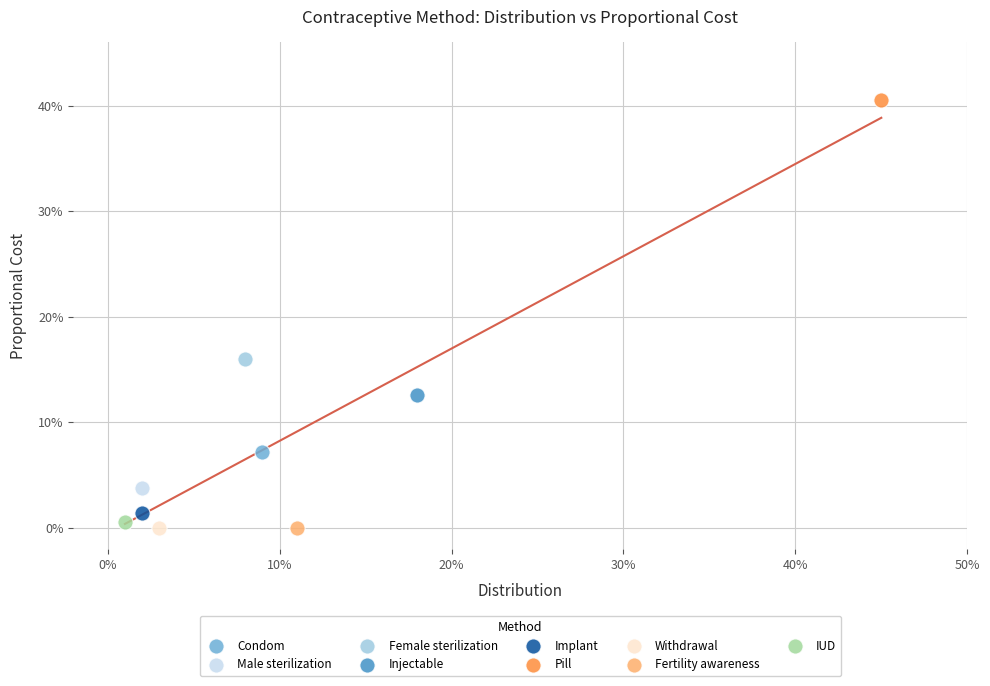

What are all the series names shown in the legend?

Condom, Male sterilization, Female sterilization, Injectable, Implant, Pill, Withdrawal, Fertility awareness, IUD